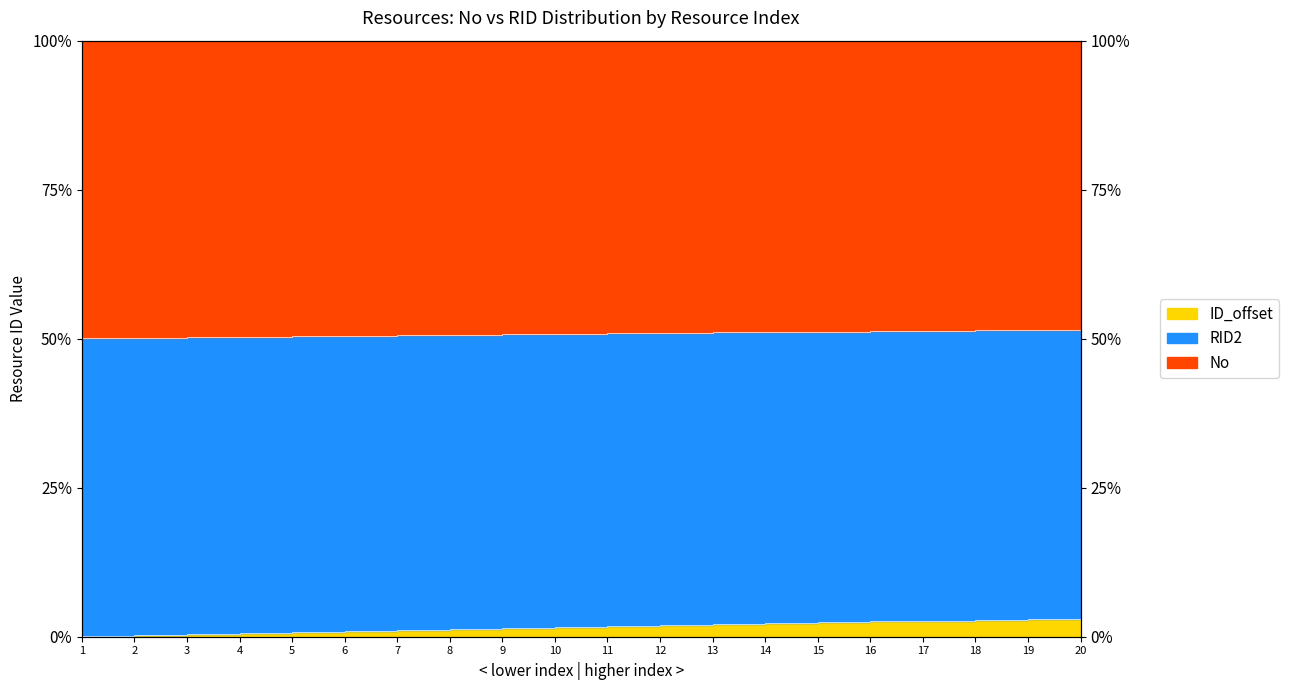

True or false: RID2 has a value of 0.7 at 2.

False